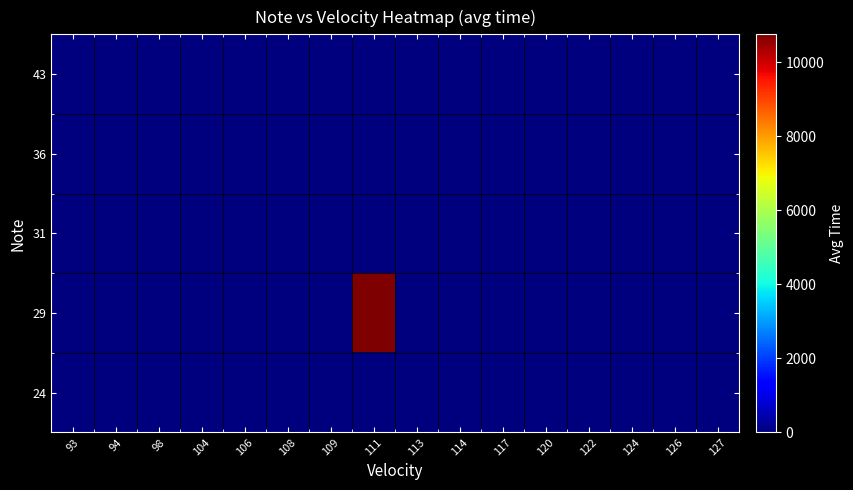

Reading left to right, extract all data points from this chart.

24: 93=0	94=0	98=0	104=0	106=0	108=0	109=0	111=0	113=0	114=0	117=0	120=0	122=0	124=0	126=0	127=0
29: 93=0	94=0	98=0	104=0	106=0	108=0	109=0	111=10752	113=0	114=0	117=0	120=0	122=0	124=0	126=0	127=0
31: 93=0	94=0	98=0	104=0	106=0	108=0	109=0	111=0	113=0	114=0	117=0	120=0	122=0	124=0	126=0	127=0
36: 93=0	94=0	98=0	104=0	106=0	108=0	109=0	111=0	113=0	114=0	117=0	120=0	122=0	124=0	126=0	127=0
43: 93=0	94=0	98=0	104=0	106=0	108=0	109=0	111=0	113=0	114=0	117=0	120=0	122=0	124=0	126=0	127=0